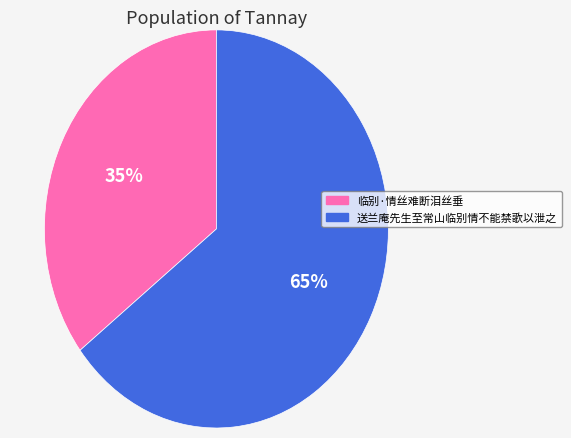

Do 临别·情丝难断泪丝垂 and 送兰庵先生至常山临别情不能禁歌以泄之 together represent more than half of the pie?

Yes